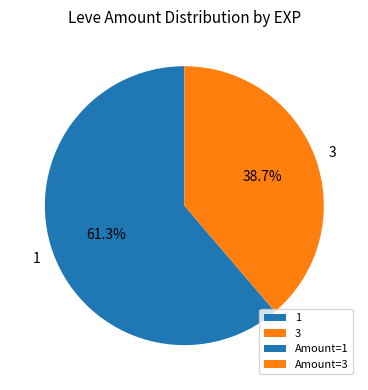

To the nearest percent, what portion does 1 represent?

61%